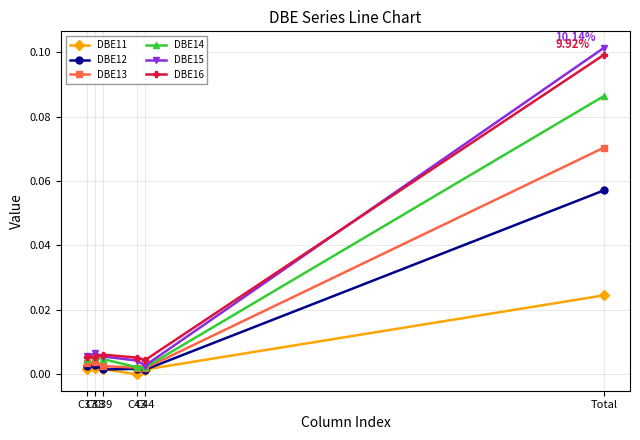

How many categories are shown in the chart?

6